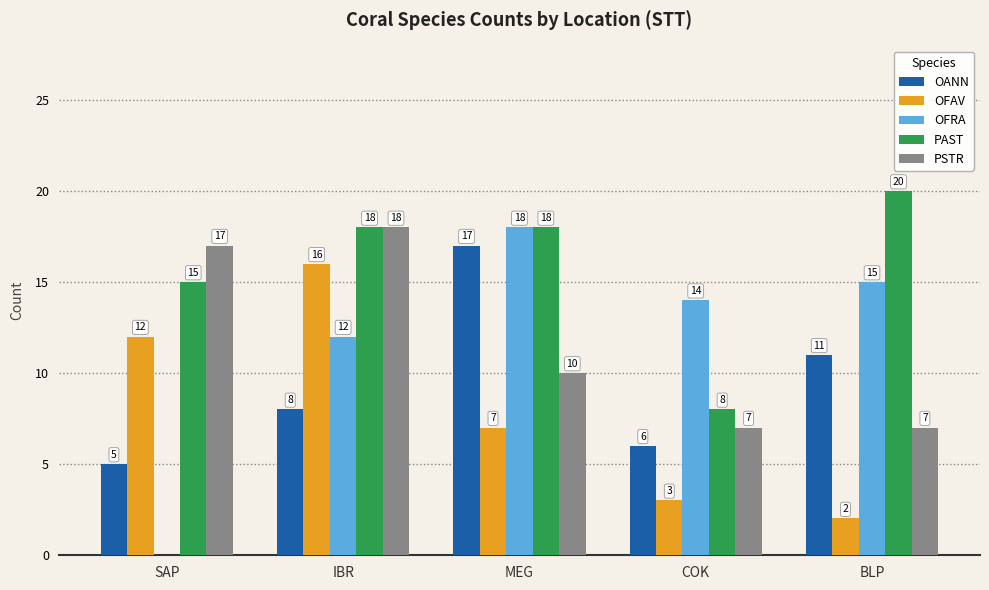

Reading left to right, extract all data points from this chart.

OANN: SAP=5	IBR=8	MEG=17	COK=6	BLP=11
OFAV: SAP=12	IBR=16	MEG=7	COK=3	BLP=2
OFRA: SAP=0	IBR=12	MEG=18	COK=14	BLP=15
PAST: SAP=15	IBR=18	MEG=18	COK=8	BLP=20
PSTR: SAP=17	IBR=18	MEG=10	COK=7	BLP=7